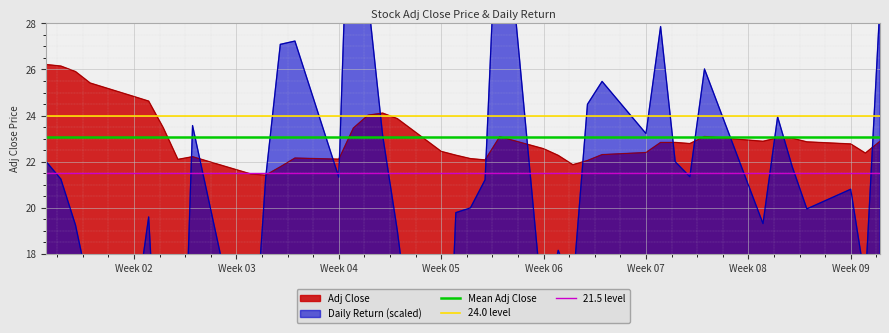

The Adj Close series shows 24.8 at Week 02. True or false?

True